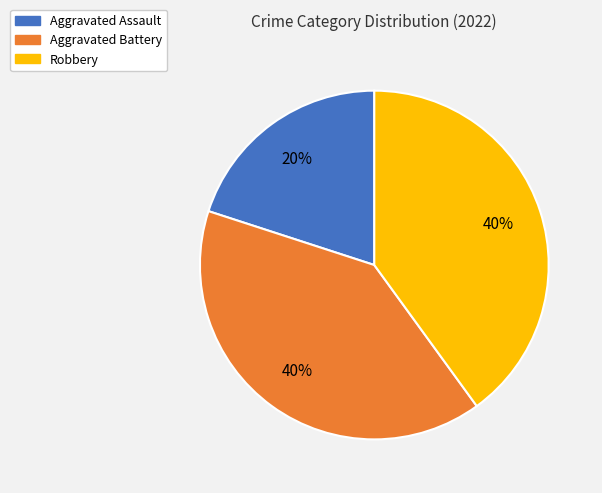

The Aggravated Assault slice represents 31% of the pie. True or false?

False